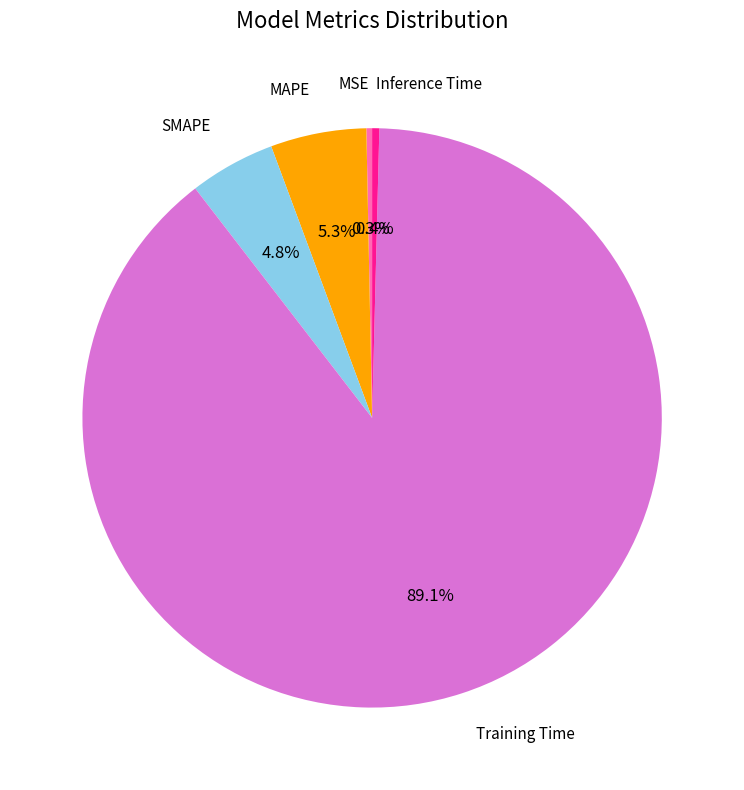

To the nearest percent, what portion does MAPE represent?

5%